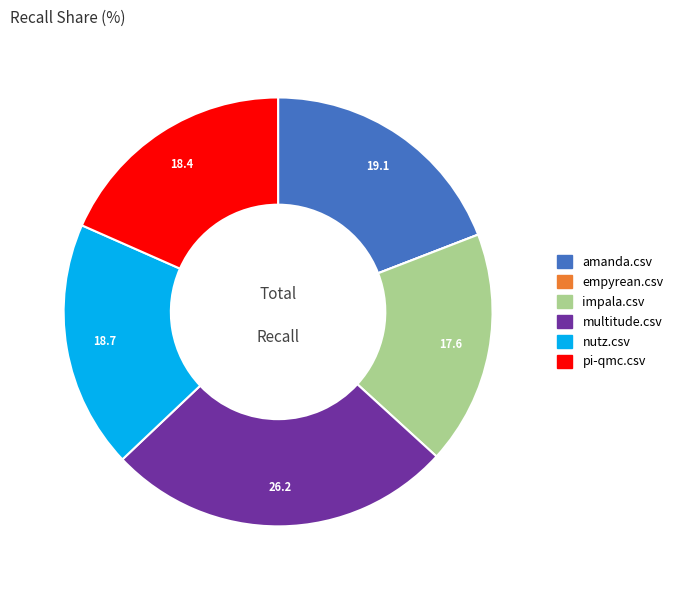

Is there a majority slice in this chart?

No